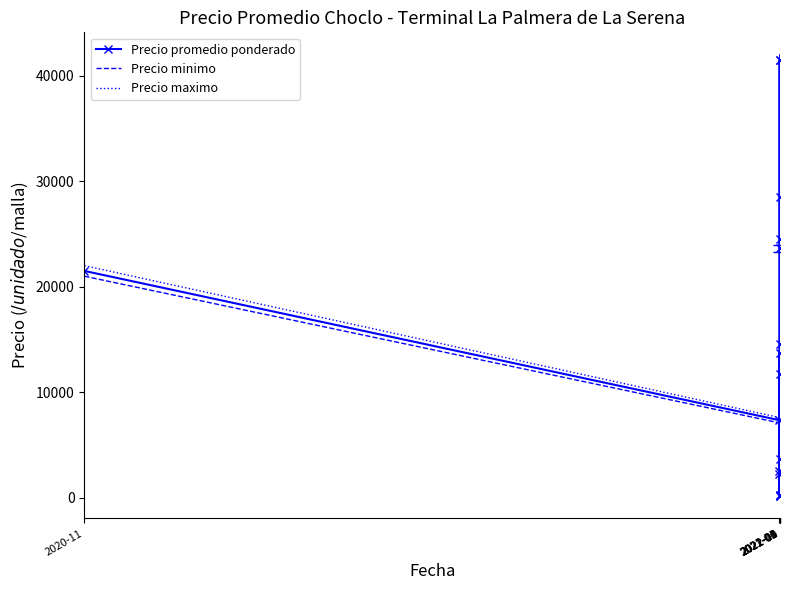

What is the maximum value for Precio maximo?

42000.0